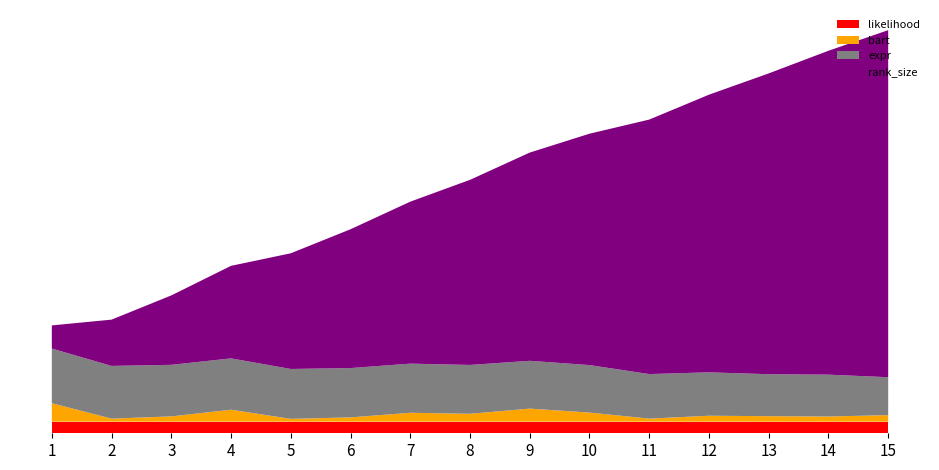

Reading left to right, list all the values displayed in this chart.

likelihood: 0.5	0.5	0.5	0.5	0.5	0.5	0.5	0.5	0.5	0.5	0.5	0.5	0.5	0.5	0.5
bart: 0.8	0.1	0.2	0.5	0.1	0.2	0.4	0.3	0.6	0.4	0.1	0.3	0.2	0.2	0.3
expr: 2.4	2.3	2.2	2.2	2.2	2.1	2.1	2.1	2.1	2.1	1.9	1.9	1.8	1.8	1.6
rank_size: 1.0	2.0	3.0	4.0	5.0	6.0	7.0	8.0	9.0	10.0	11.0	12.0	13.0	14.0	15.0